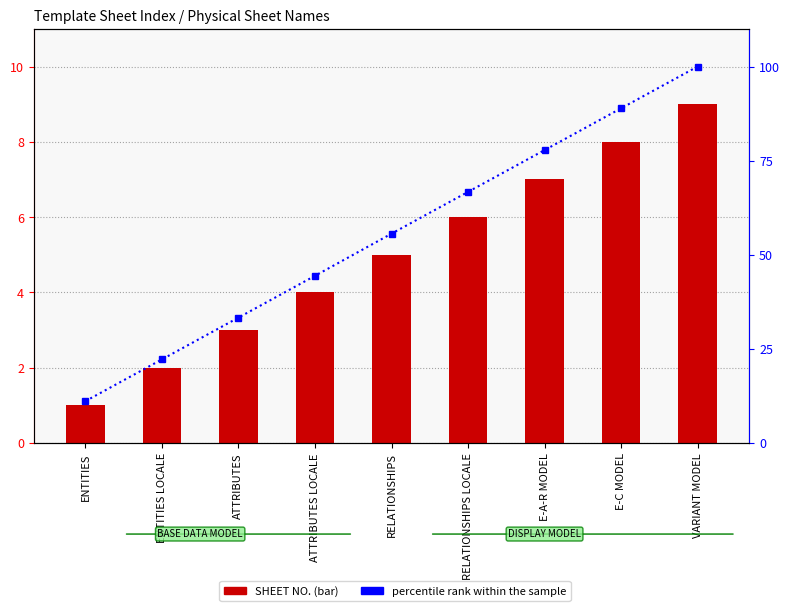

How many groups of bars are there?

9